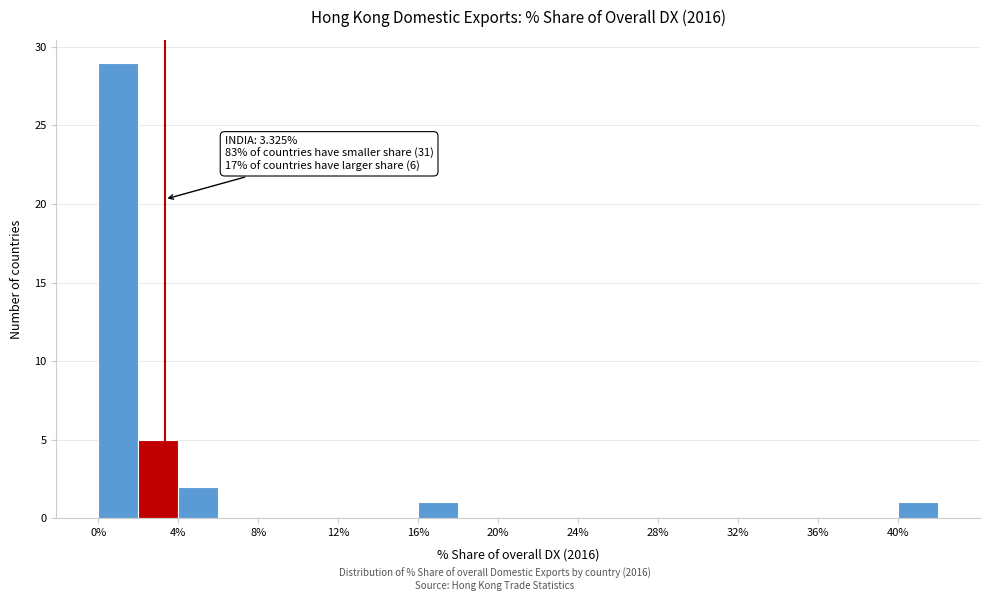

Over which range of the x-axis is the bar tallest?

0 to 2